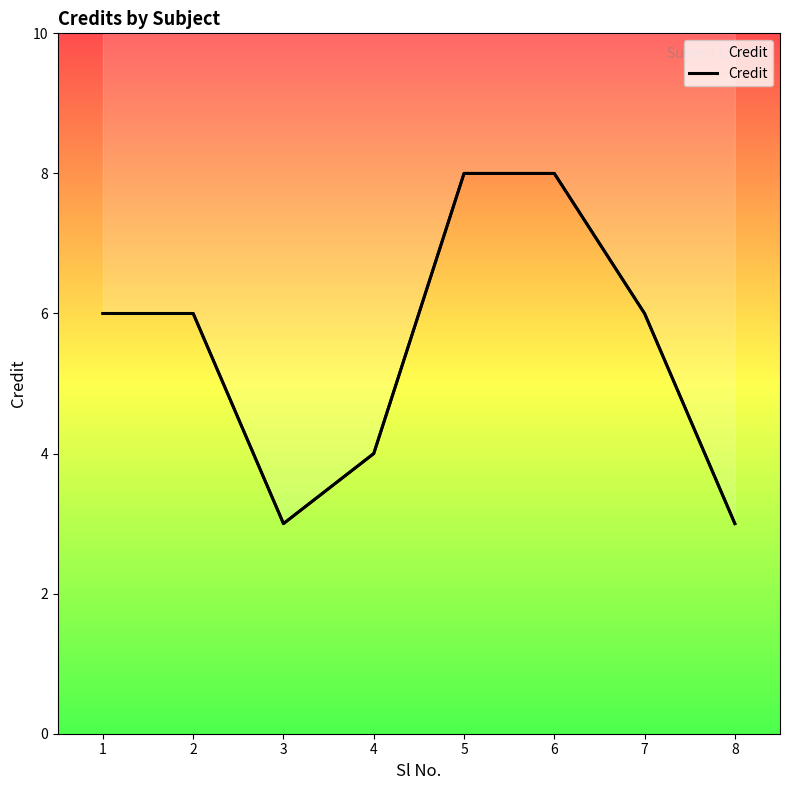

Is it true that the value at 6 is 8?

True